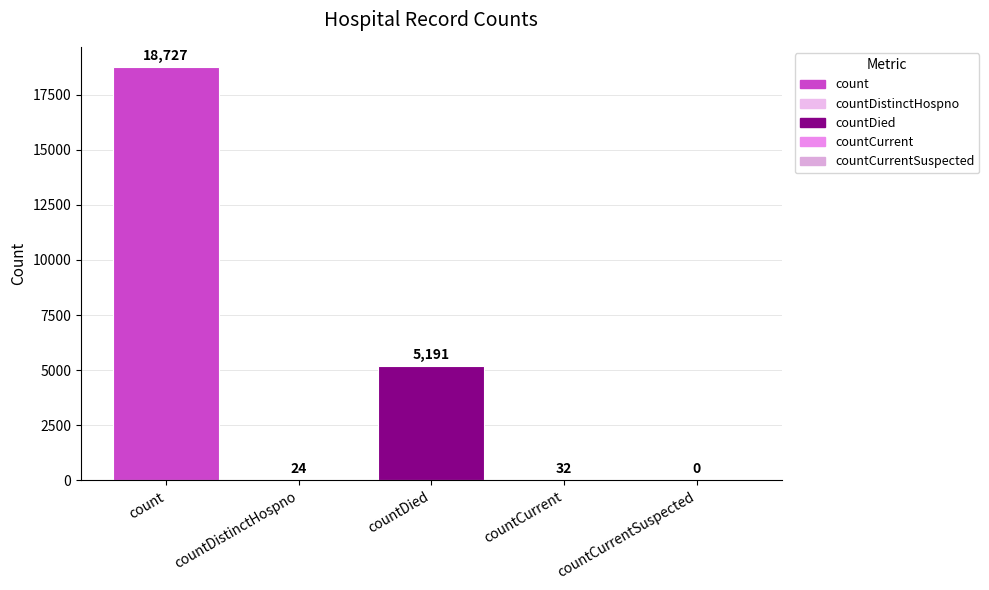

Does the chart contain stacked bars?

No